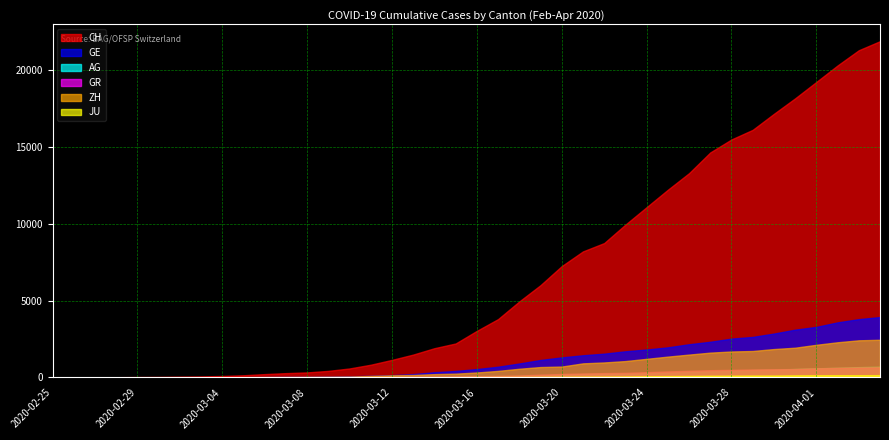

At which category is the sum across all series the highest?

2020-04-04